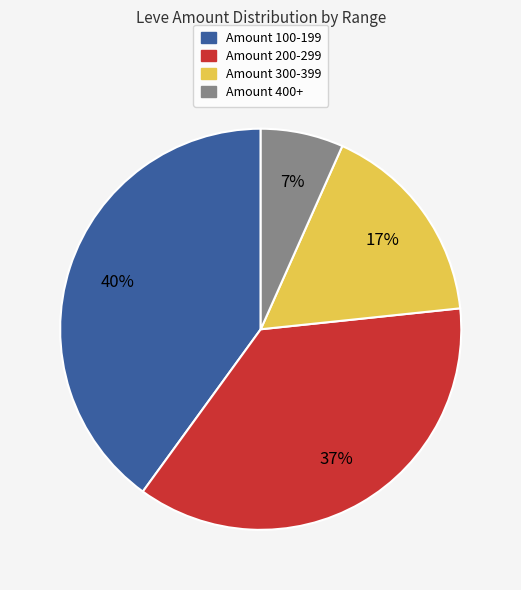

Does any single category account for the majority?

No